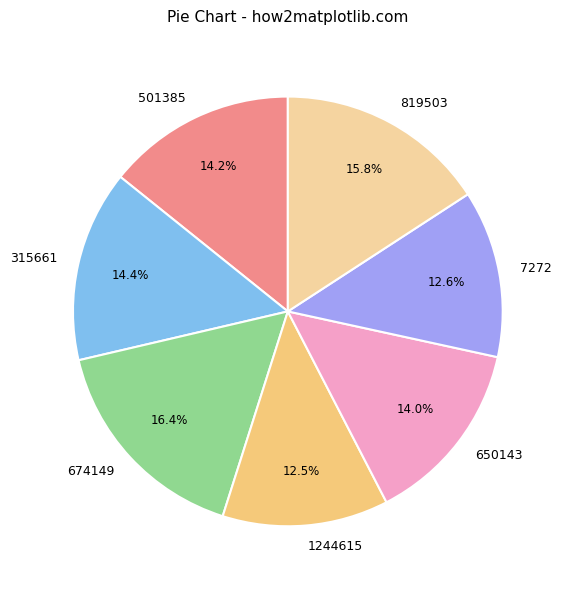

Is 819503 the majority of the pie?

No